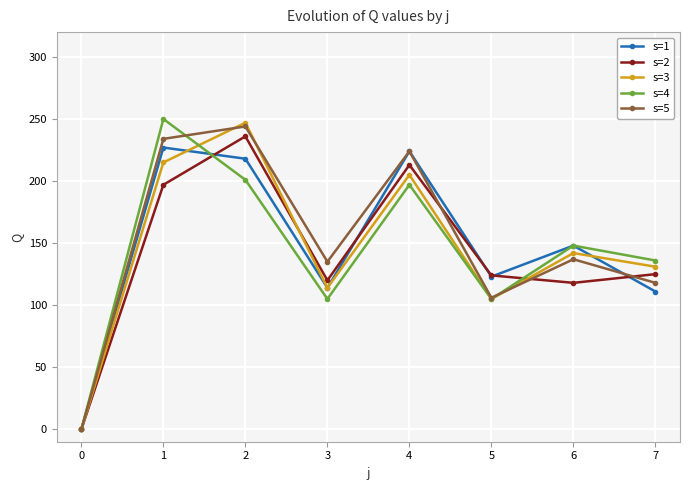

The s=5 series shows 118 at 7. True or false?

True